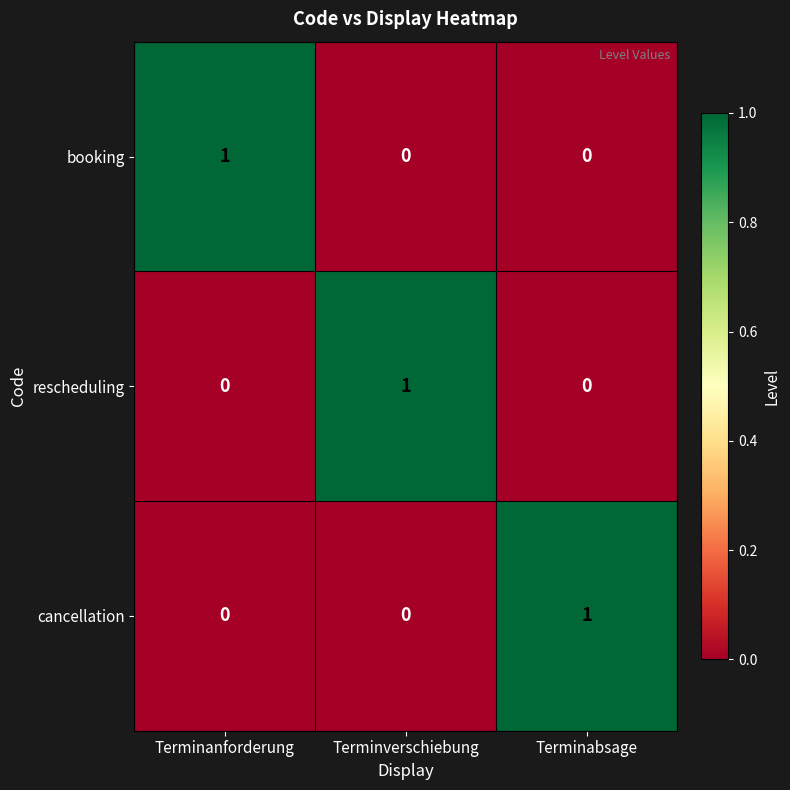

How many distinct data groups are displayed?

3